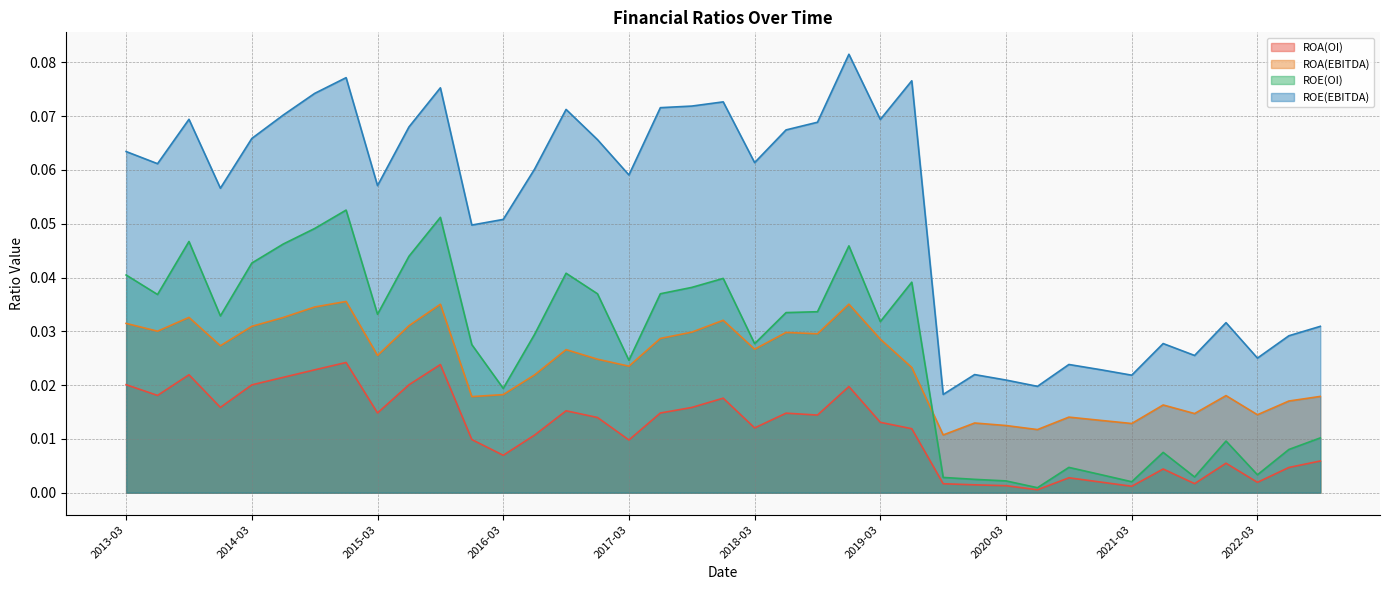

How many interior local valleys does the ROE(EBITDA) series have?

12